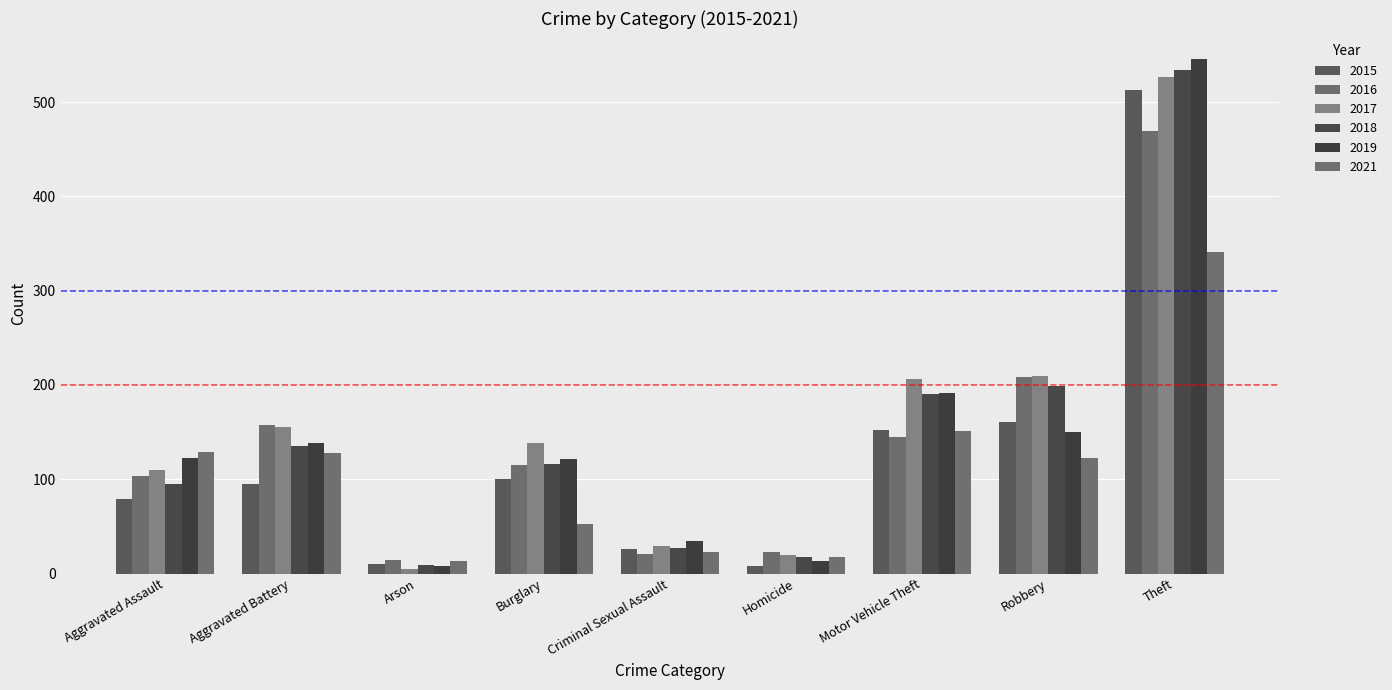

What position from the left is Arson?

3